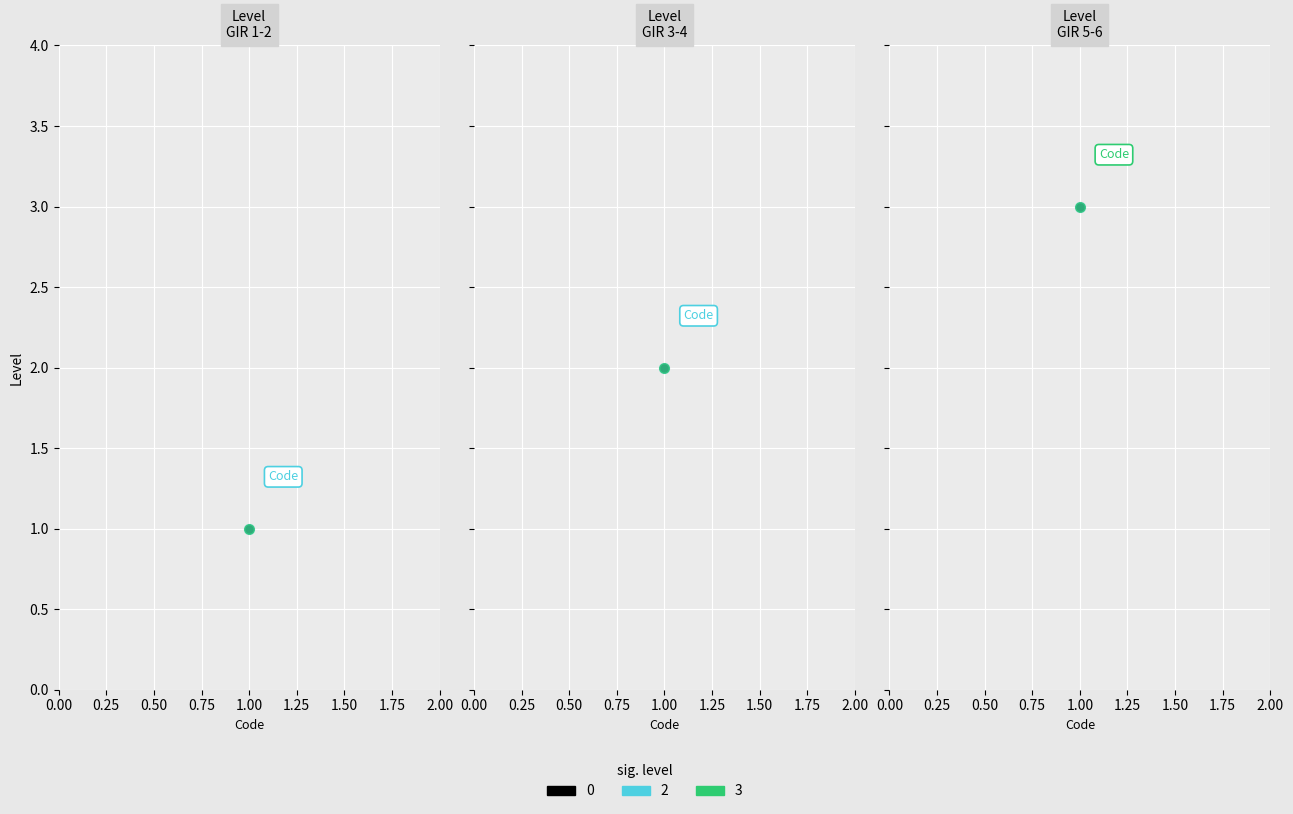

How many data points are above 2?

1